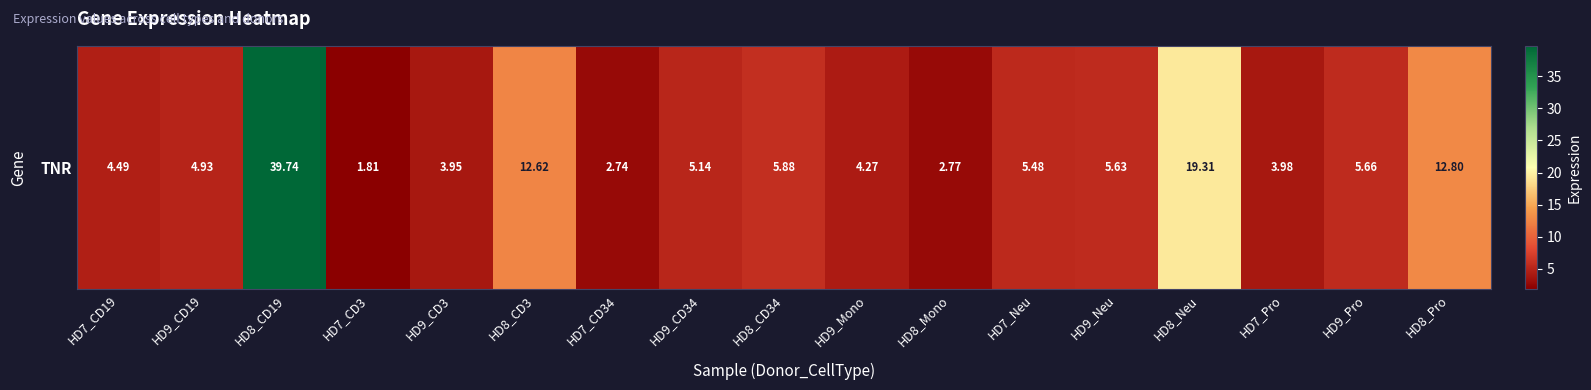

List the labels in order of value, smallest first.

HD7_CD3, HD7_CD34, HD8_Mono, HD9_CD3, HD7_Pro, HD9_Mono, HD7_CD19, HD9_CD19, HD9_CD34, HD7_Neu, HD9_Neu, HD9_Pro, HD8_CD34, HD8_CD3, HD8_Pro, HD8_Neu, HD8_CD19